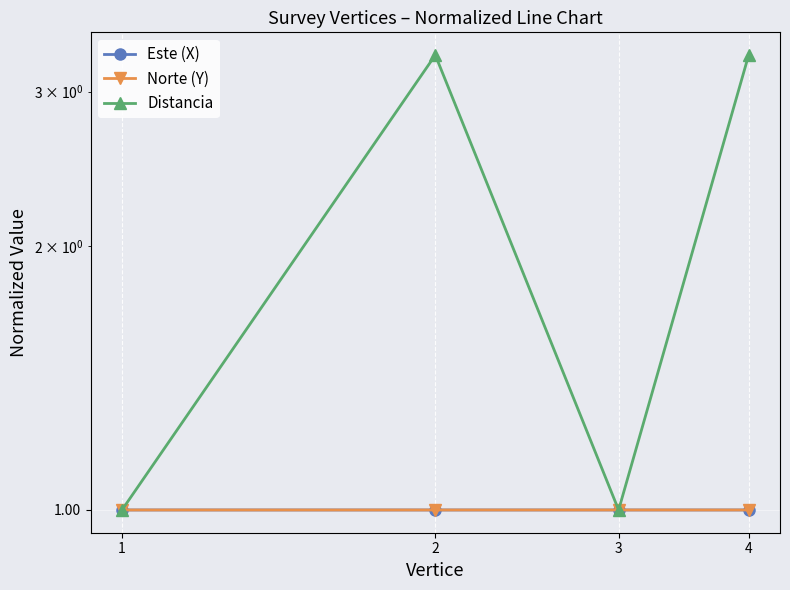

True or false: Este (X) and Distancia intersect in this chart.

True